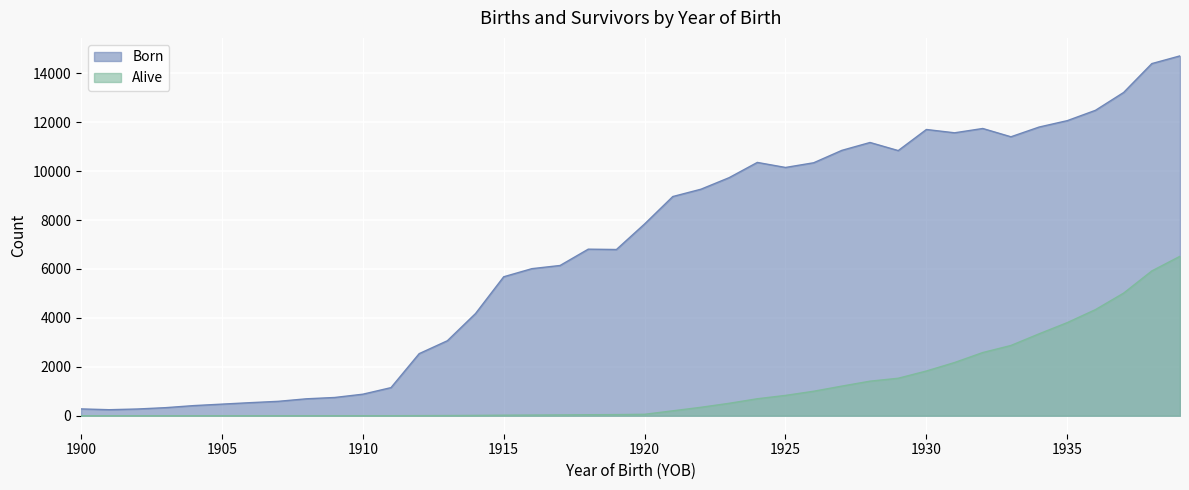

What is the value of the Alive point at the 40th from the left?

6518